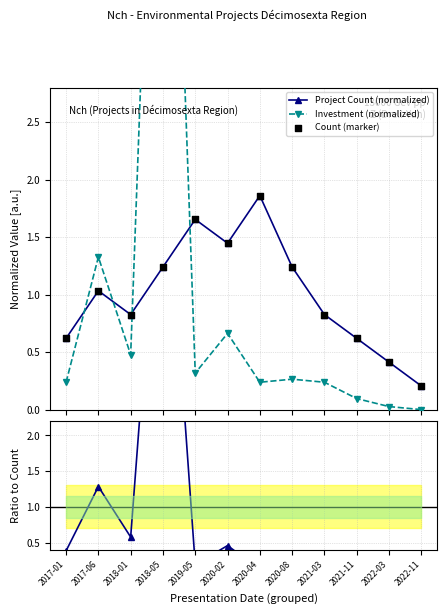

Which series has the largest total across all categories?

Project Count (normalized)